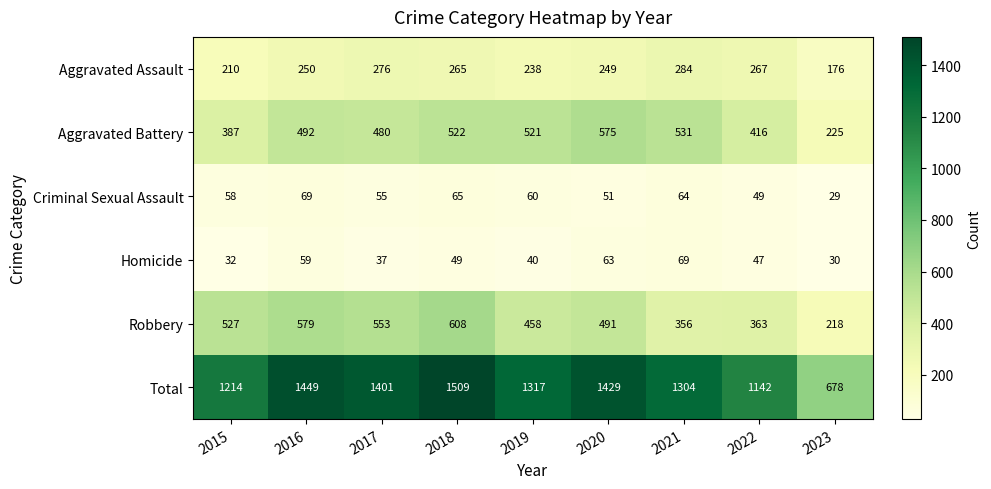

The Robbery series shows 553 at 2017. True or false?

True